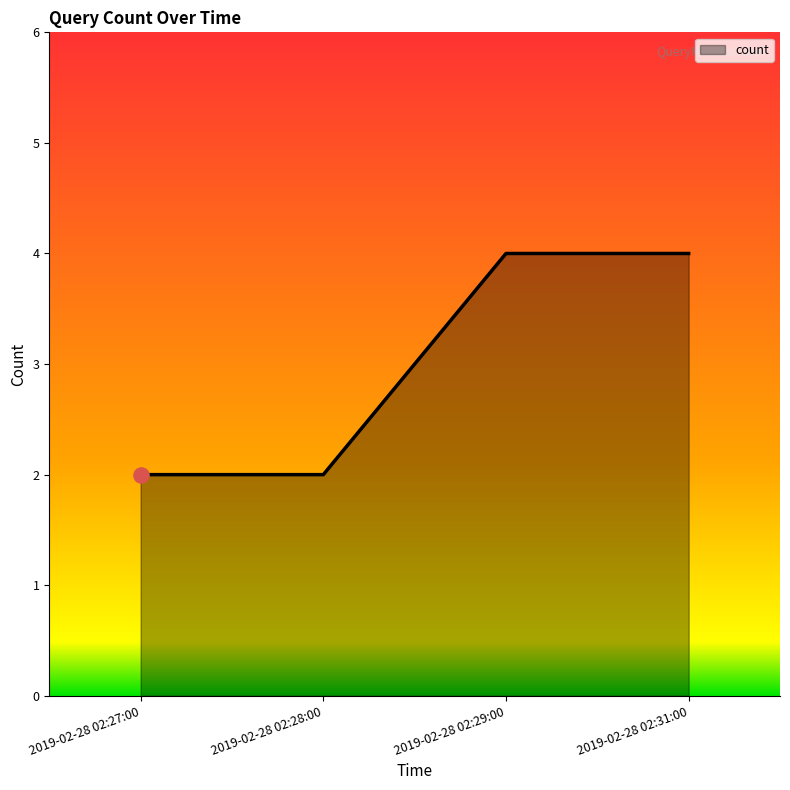

What is the change in value from 2019-02-28 02:27:00 to 2019-02-28 02:29:00?

+2